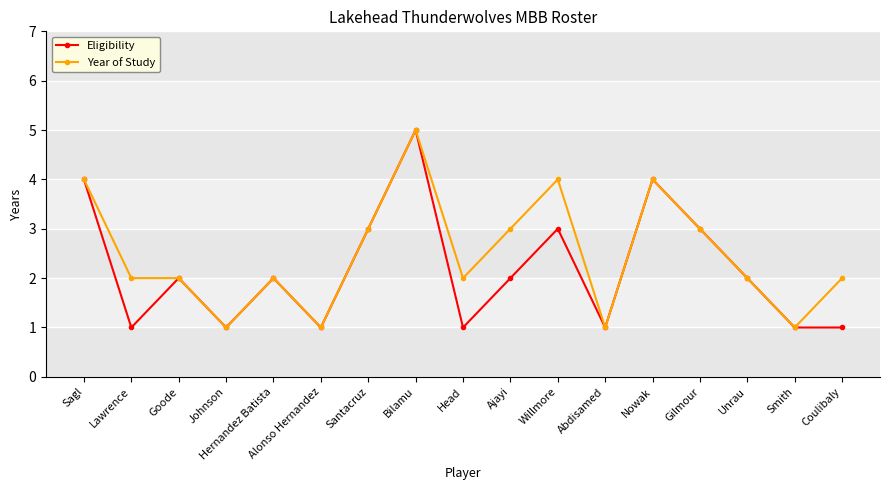

True or false: Year of Study has more than 2 interior local peaks.

True